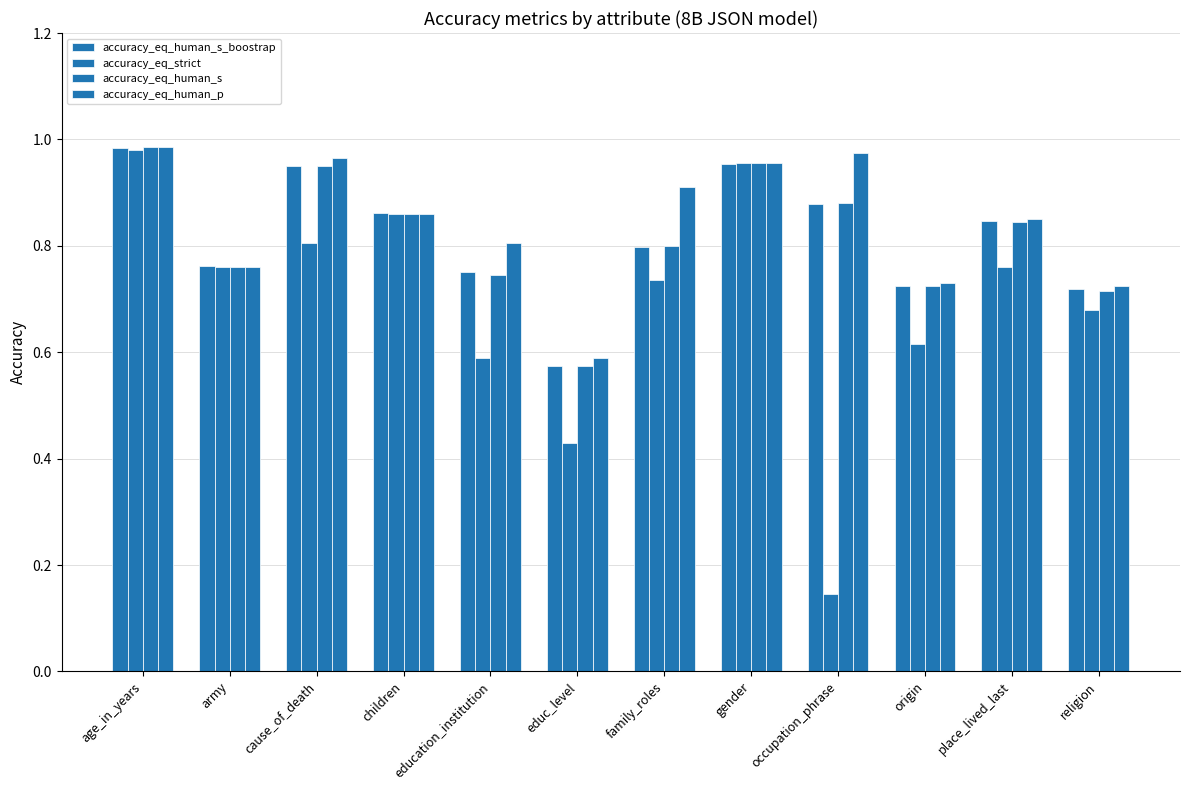

Is the value of accuracy_eq_human_s at education_institution greater than the value of accuracy_eq_human_s_boostrap at occupation_phrase?

No